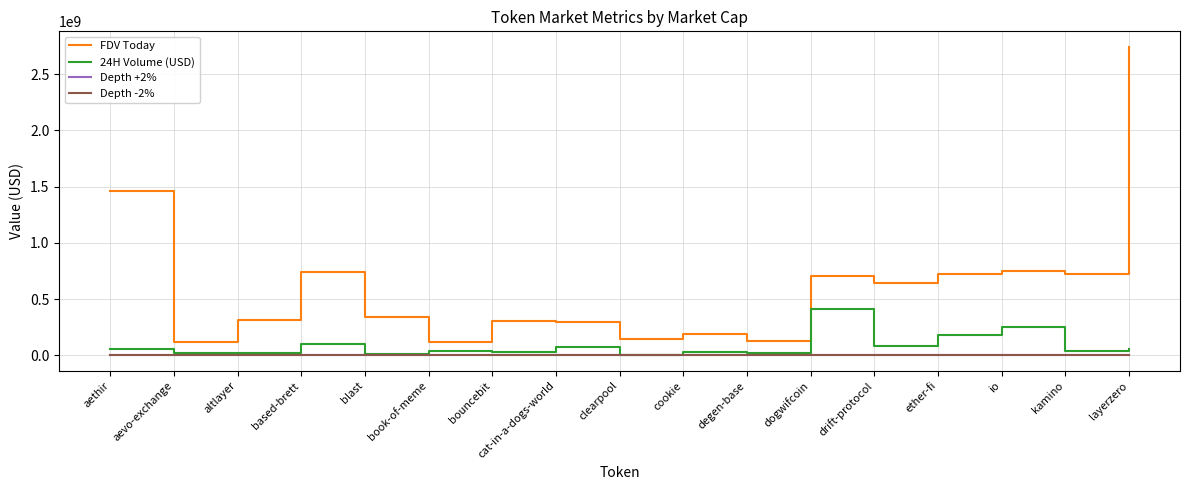

In FDV Today, how many points are higher than both neighbors (excluding endpoints)?

5